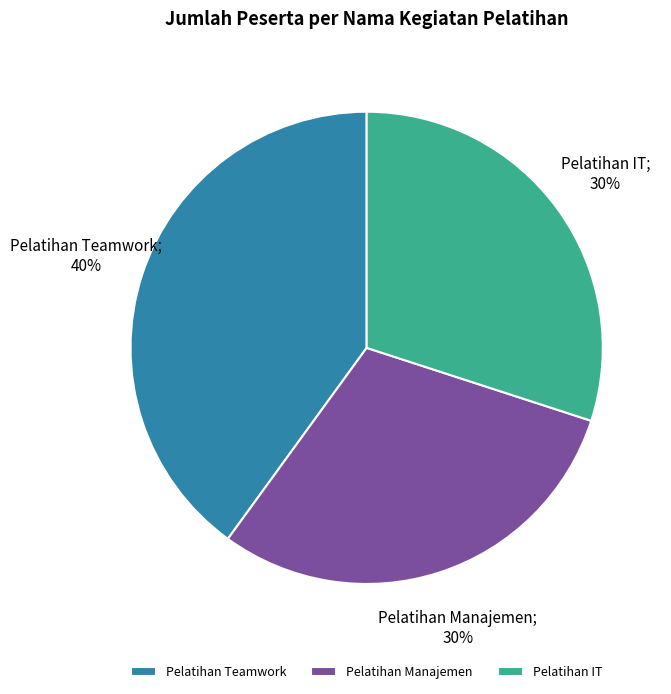

Between Pelatihan Teamwork and Pelatihan Manajemen, which is larger?

Pelatihan Teamwork